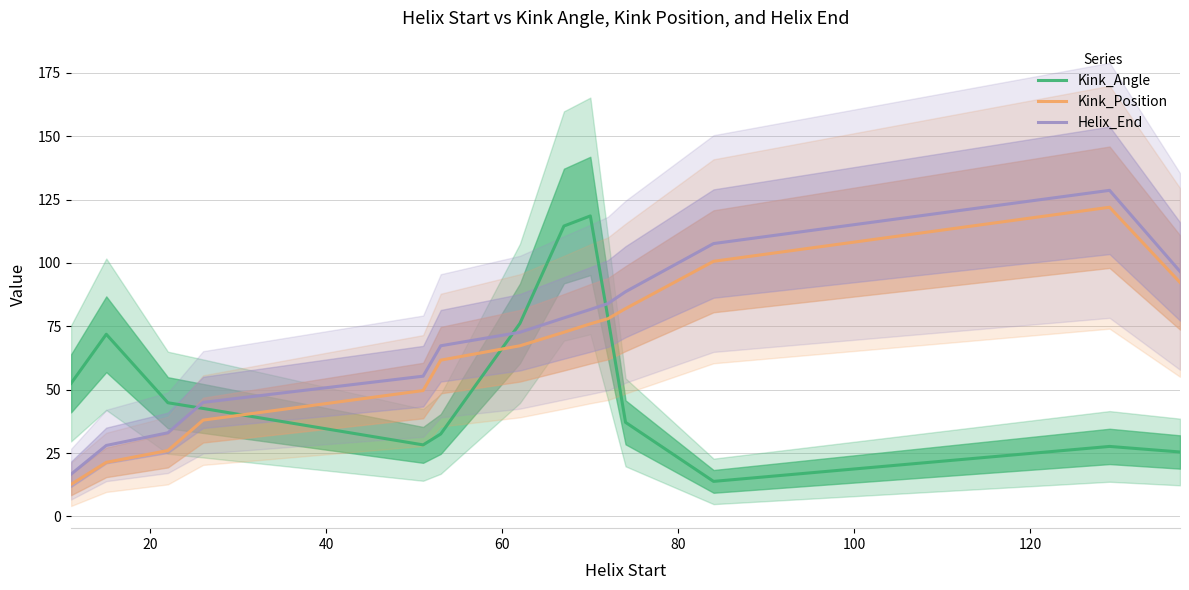

What is the maximum value for Kink_Angle?

118.6